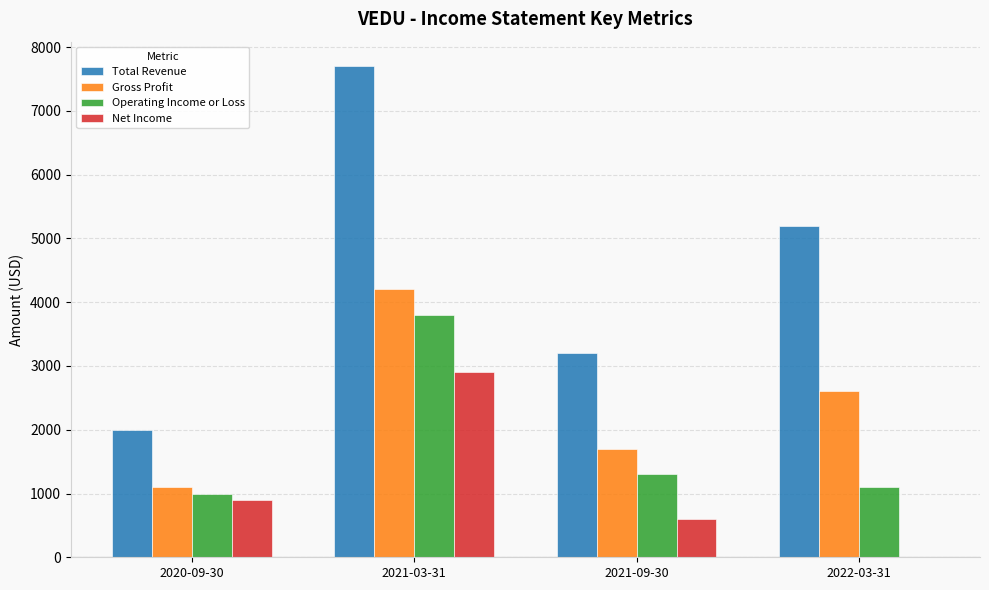

Where is Operating Income or Loss nearest to the value 2400?

2021-09-30